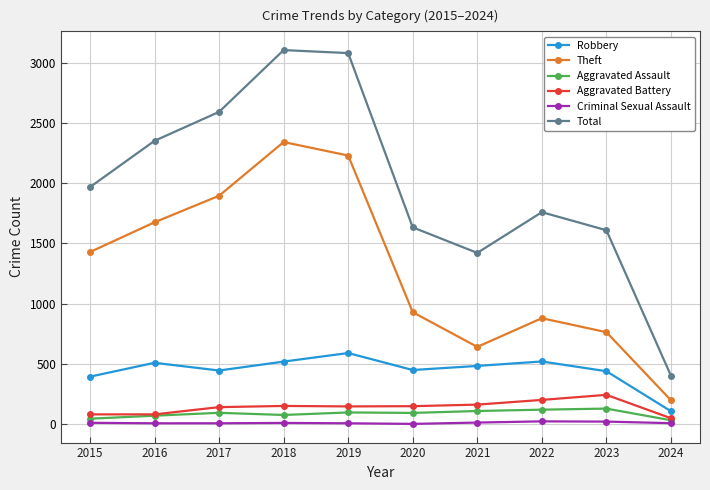

Where is the first local minimum for Theft?

2021